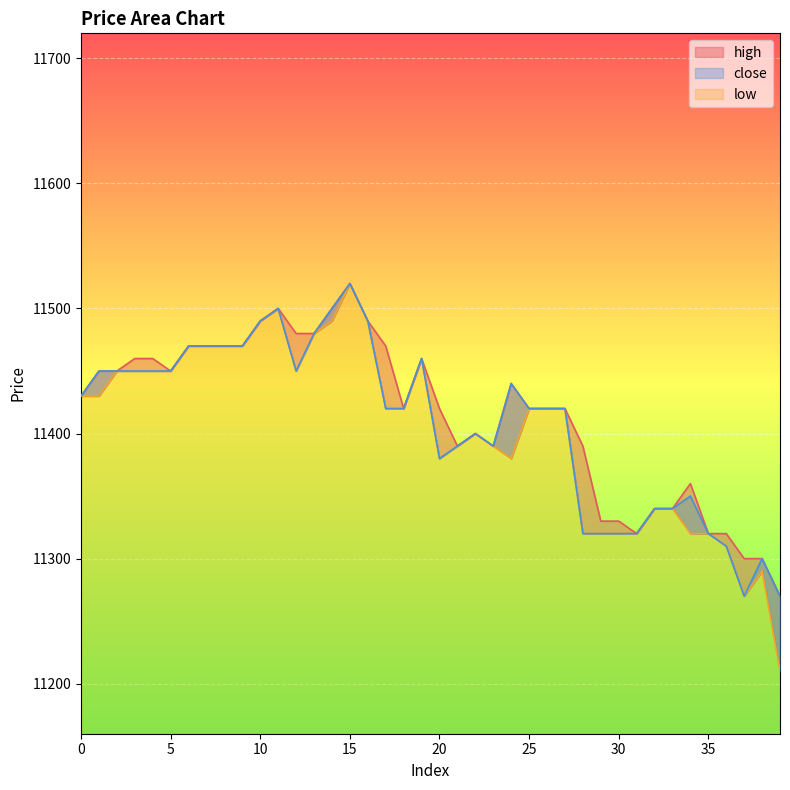

What are all the series names shown in the legend?

close, high, low